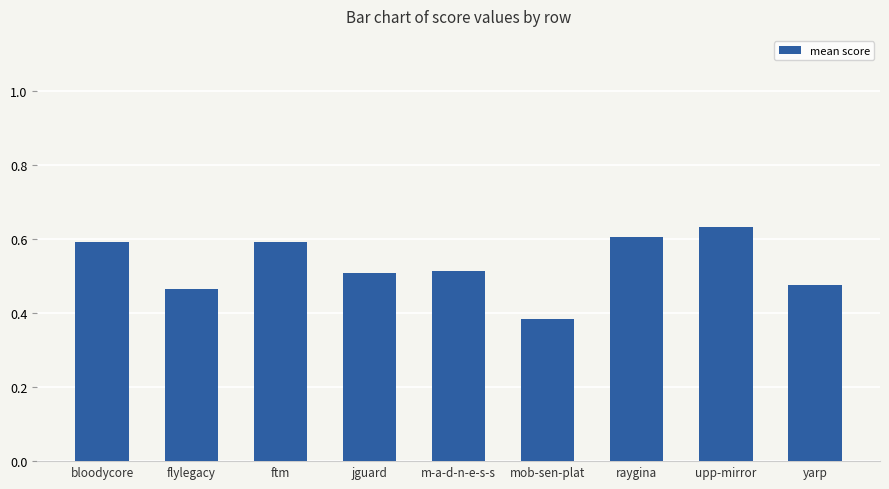

What is the label of the 1st bar from the right?

yarp